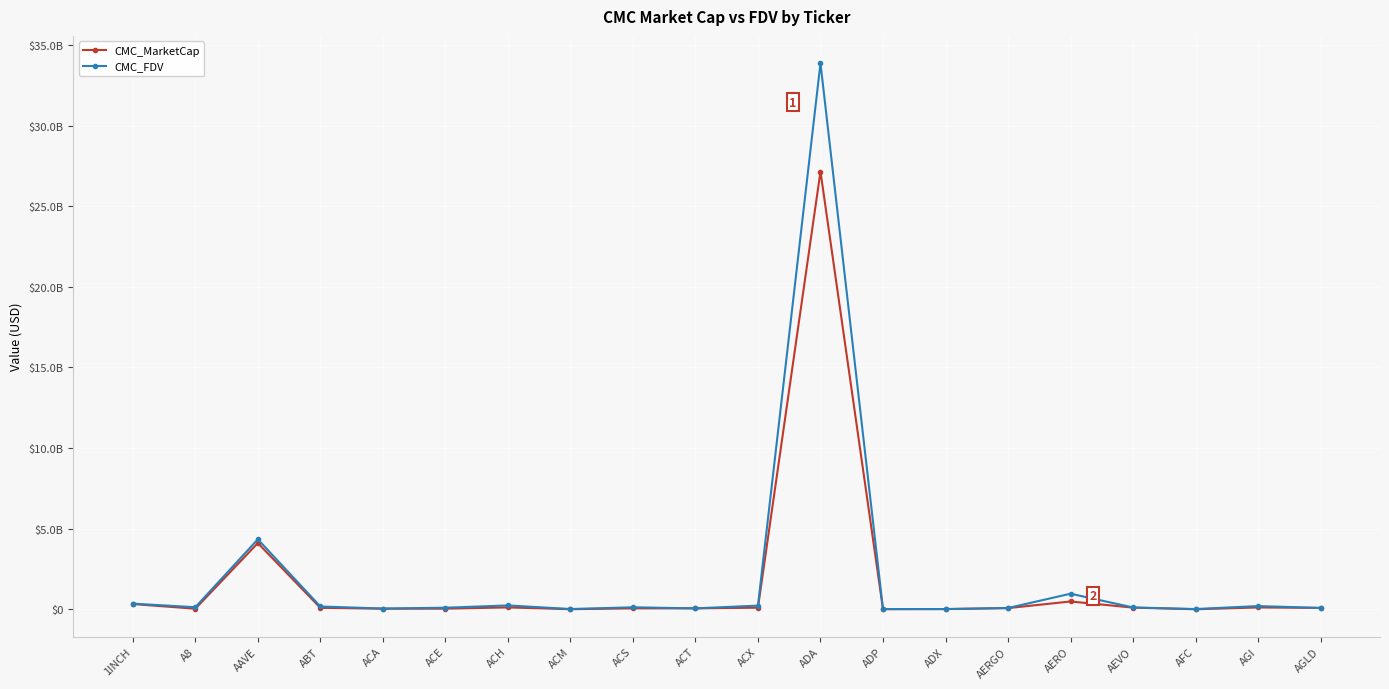

What is the difference between the second highest and minimum values in the CMC_MarketCap series?

4104459494